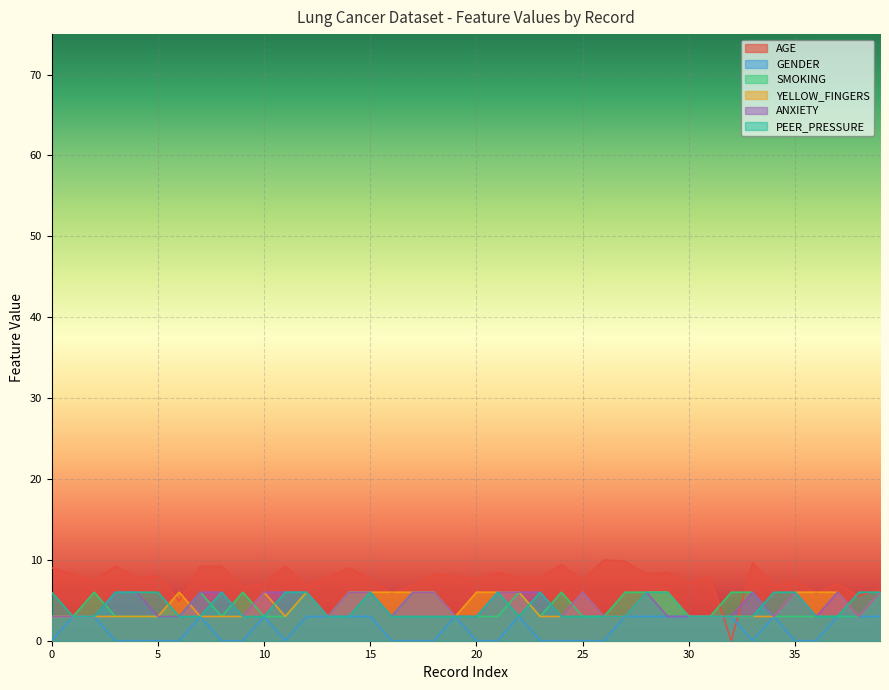

What are all the series names shown in the legend?

AGE, GENDER, SMOKING, YELLOW_FINGERS, ANXIETY, PEER_PRESSURE